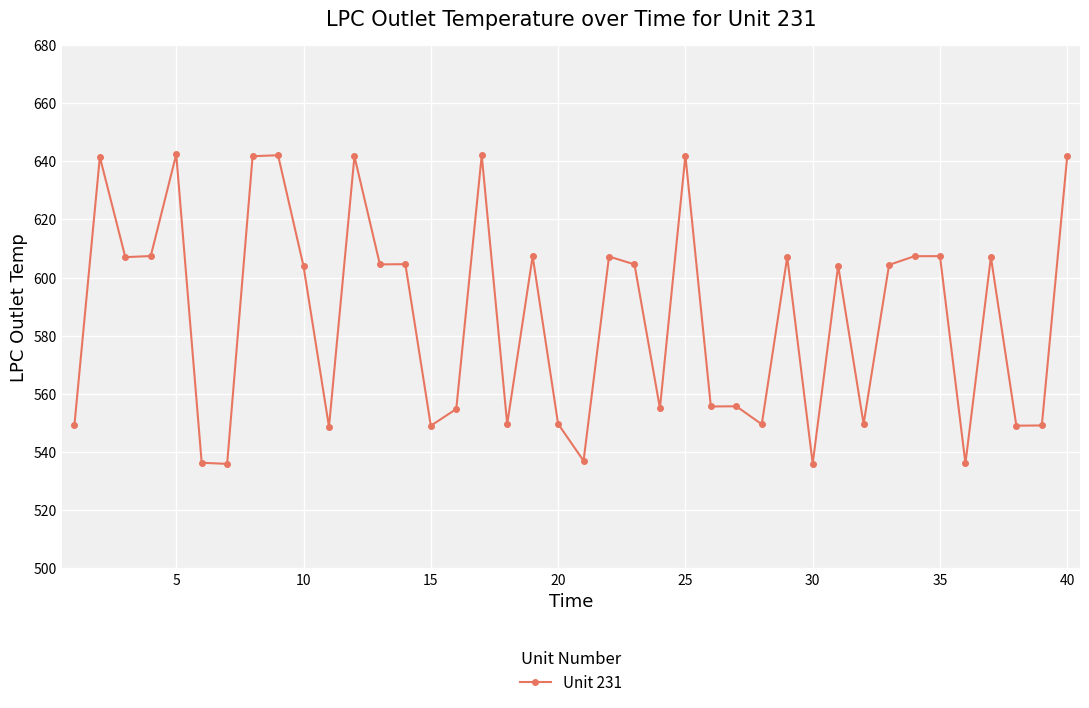

Count the number of data series in this chart.

1